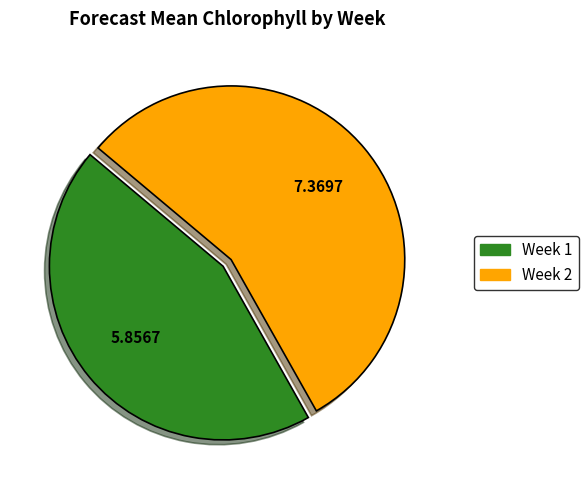

What is the majority slice?

Week 2